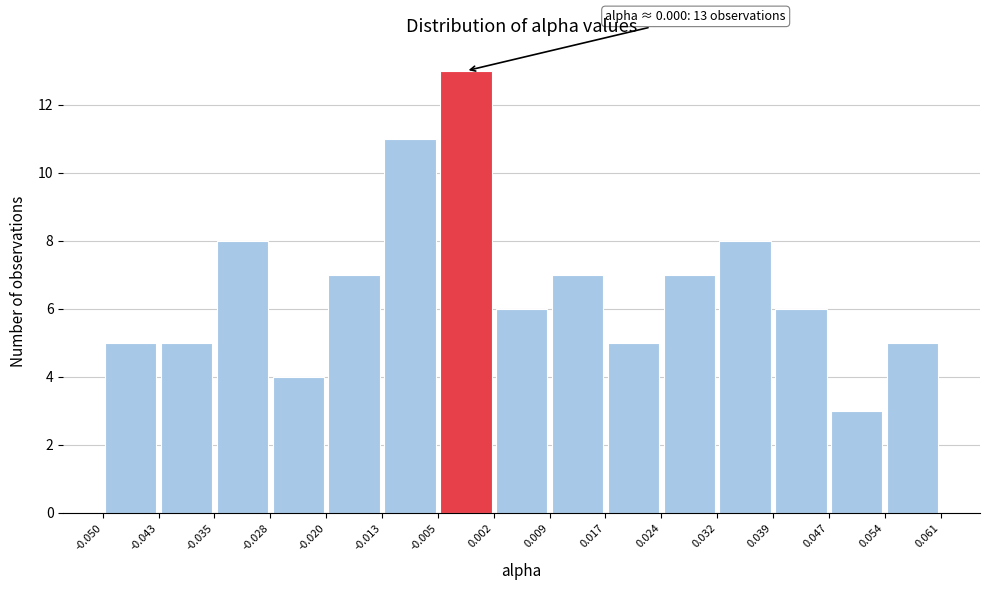

Which range on the x-axis has the tallest bar?

-0.005 to 0.002